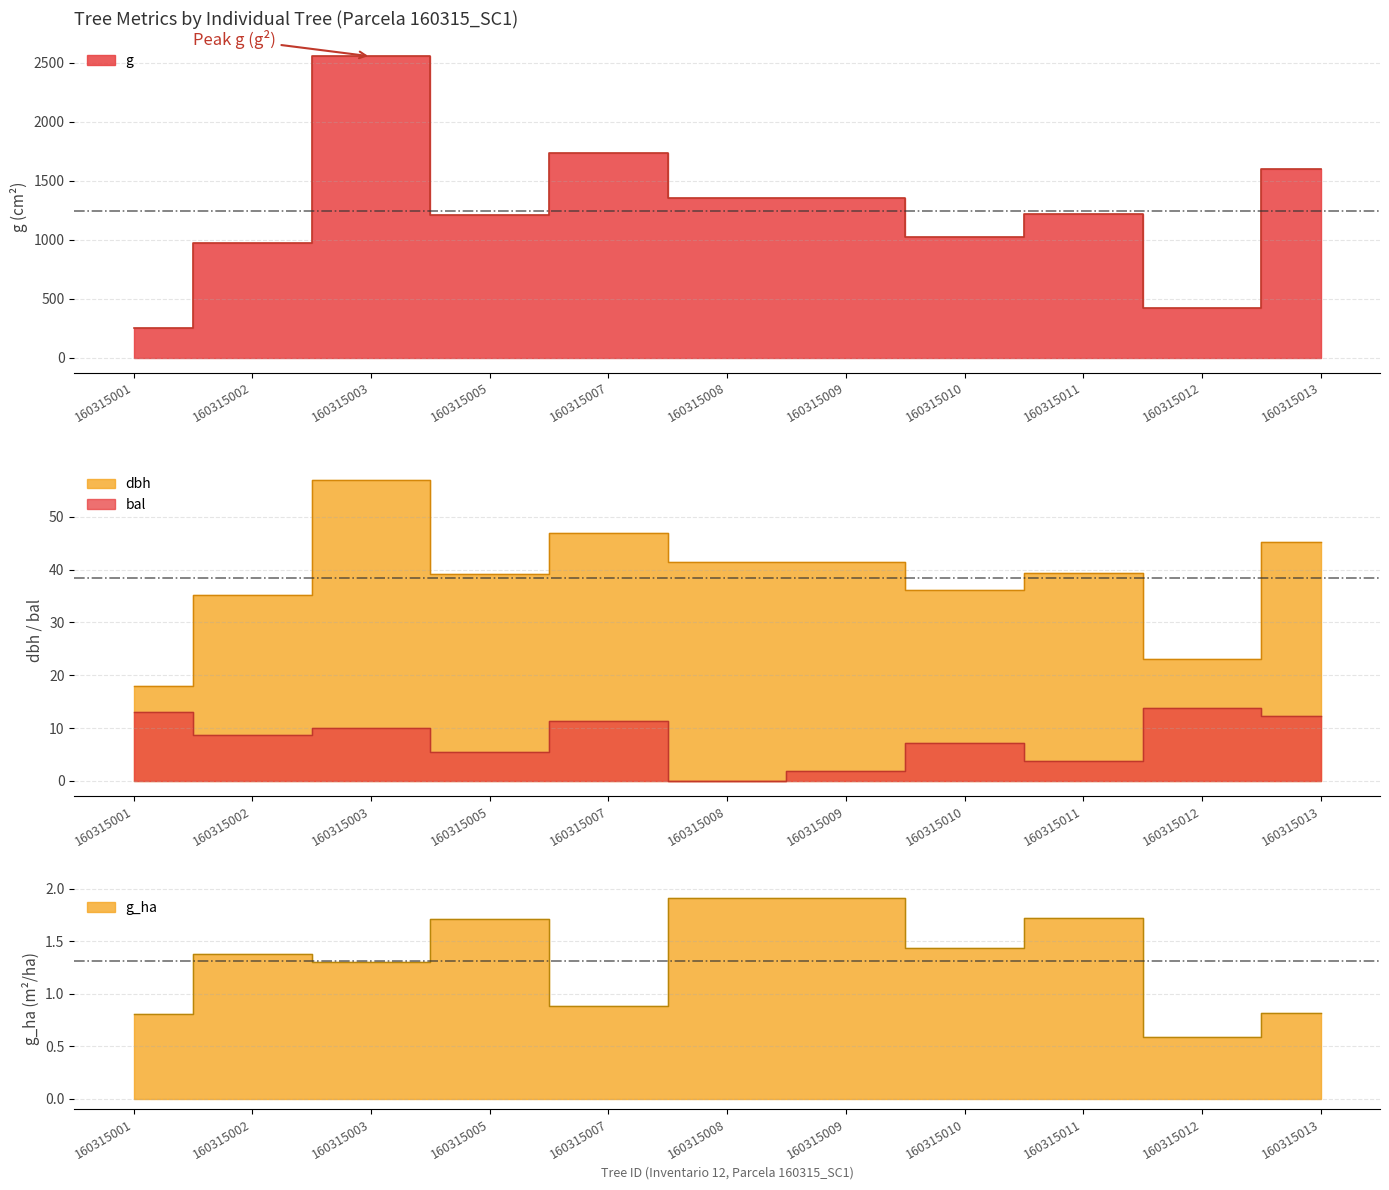

Reading left to right, what are all the values shown in this chart?

bal: 160315001=13.1	160315002=8.7	160315003=10.1	160315005=5.5	160315007=11.4	160315008=0.0	160315009=1.9	160315010=7.3	160315011=3.8	160315012=13.9	160315013=12.3
dbh: 160315001=17.9	160315002=35.2	160315003=57.0	160315005=39.2	160315007=47.0	160315008=41.5	160315009=41.5	160315010=36.0	160315011=39.4	160315012=23.0	160315013=45.1
g: 160315001=253.1	160315002=973.1	160315003=2551.8	160315005=1206.9	160315007=1731.3	160315008=1352.7	160315009=1352.7	160315010=1020.7	160315011=1216.1	160315012=415.5	160315013=1601.0
g_ha: 160315001=0.8	160315002=1.4	160315003=1.3	160315005=1.7	160315007=0.9	160315008=1.9	160315009=1.9	160315010=1.4	160315011=1.7	160315012=0.6	160315013=0.8